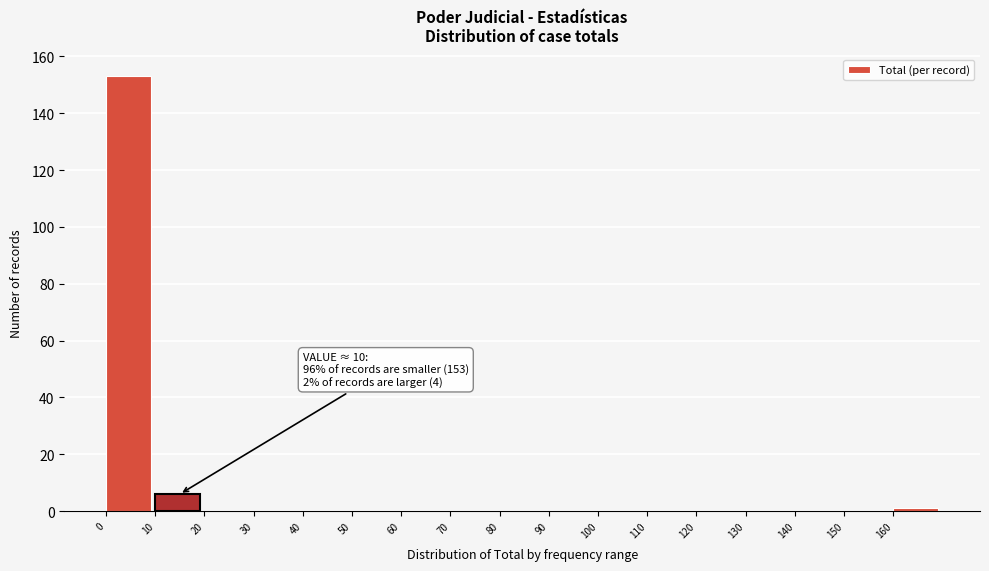

Over which range of the x-axis is the bar tallest?

0 to 10